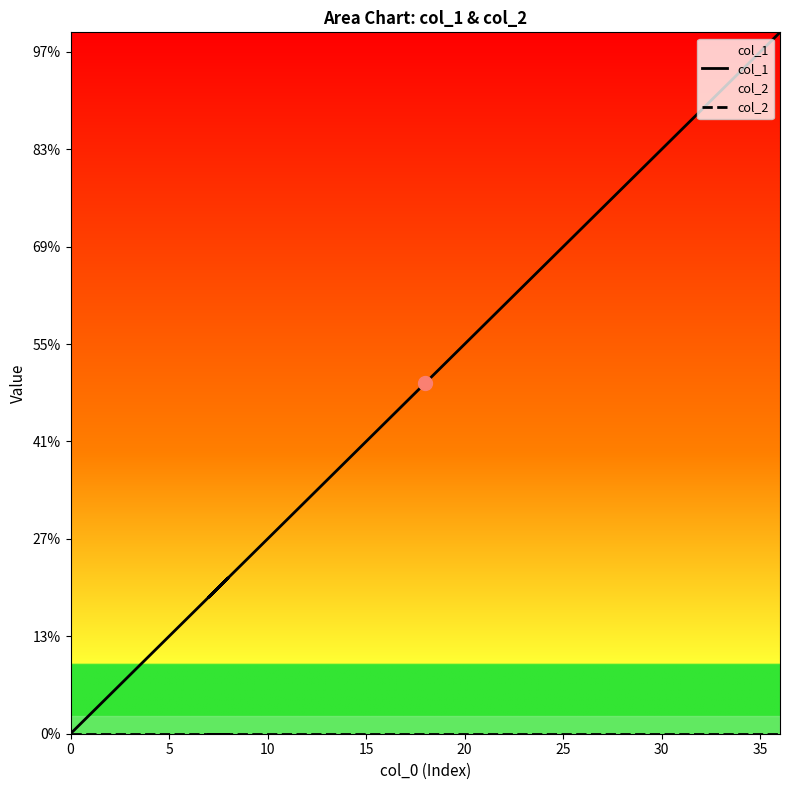

At 30, list the series in order from smallest to largest.

col_2, col_1